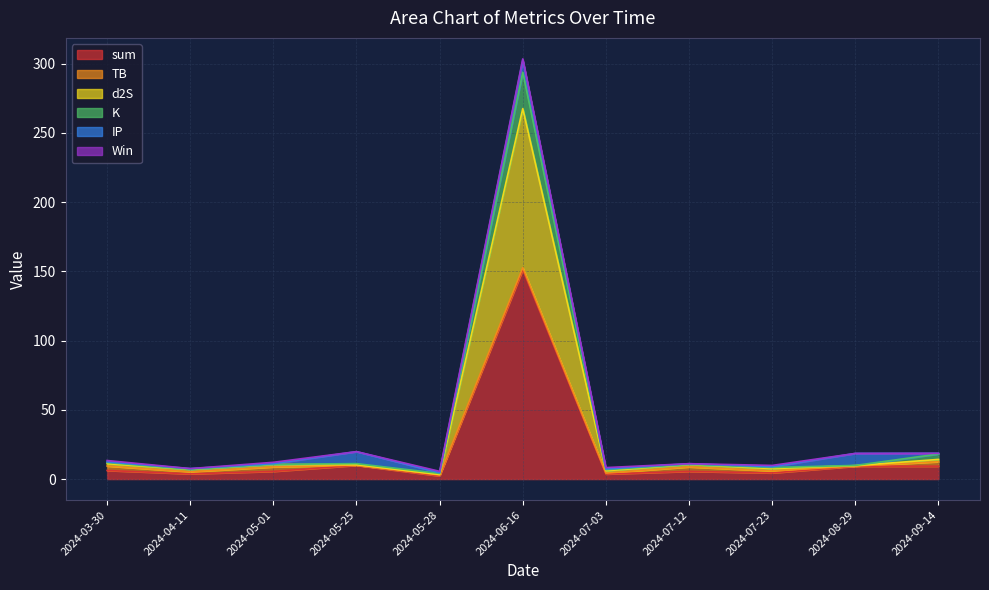

True or false: d2S and K cross at least once.

False